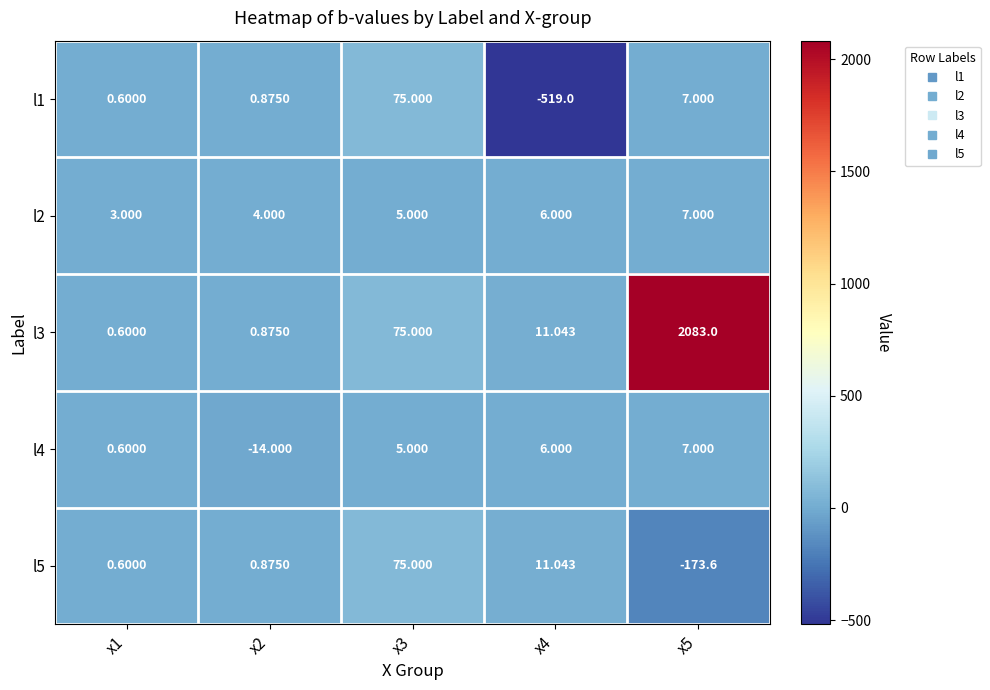

Is the value of l2 at x4 greater than the value of l4 at x5?

No